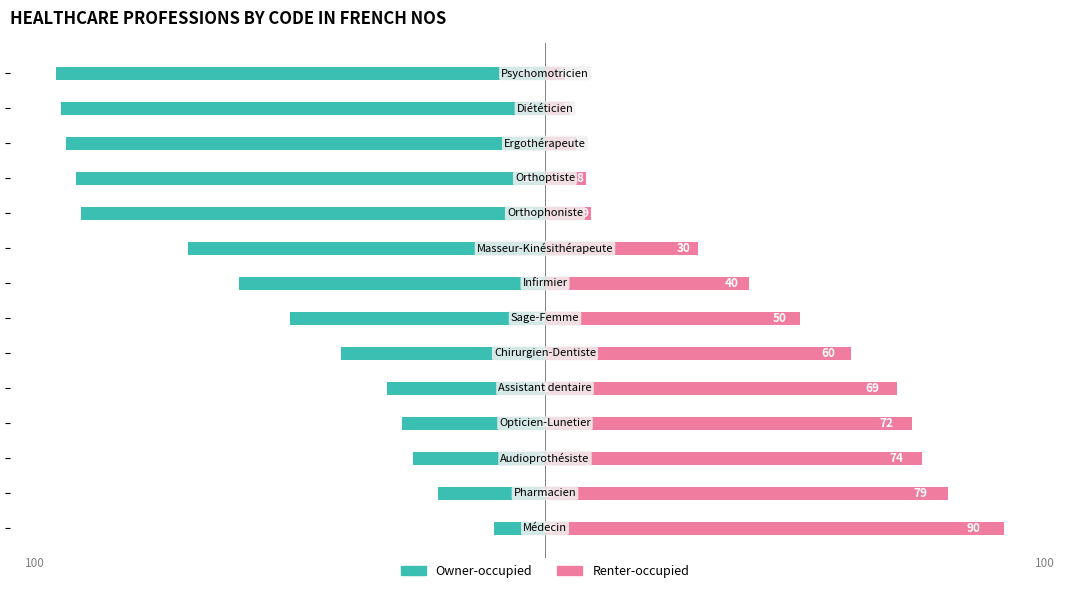

What value does the Renter-occupied series have at 10?

8